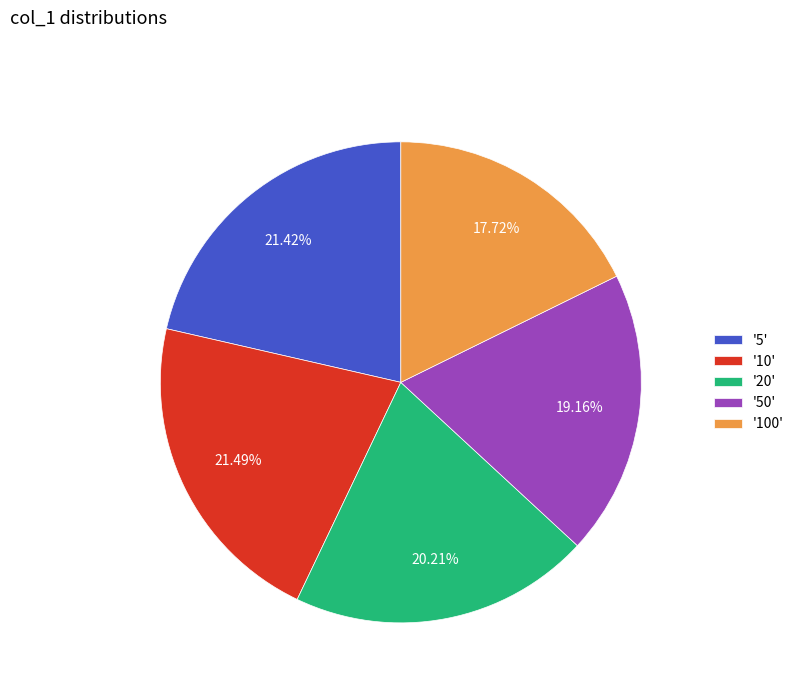

Which has a higher value, '20' or '50'?

'20'